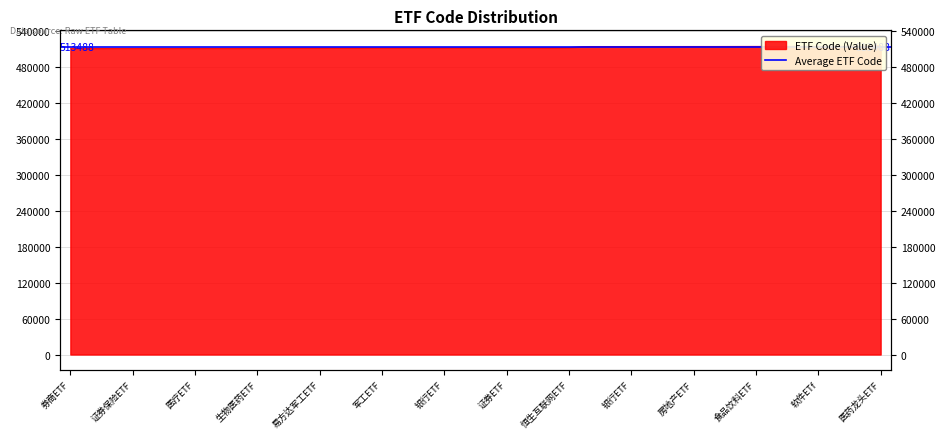

True or false: the data shows 515230 at 软件ETf.

True